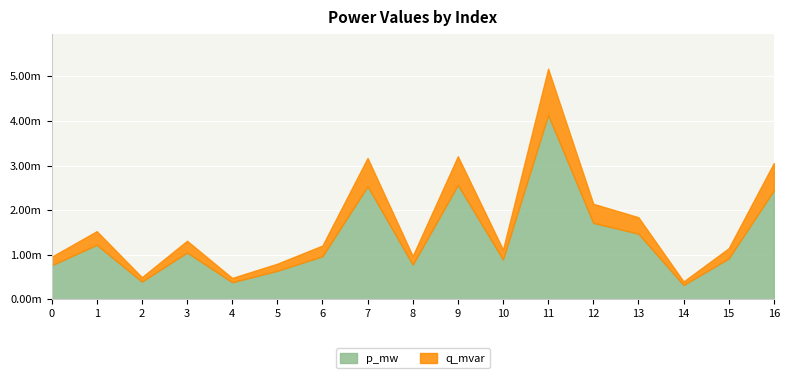

True or false: p_mw and q_mvar intersect in this chart.

False